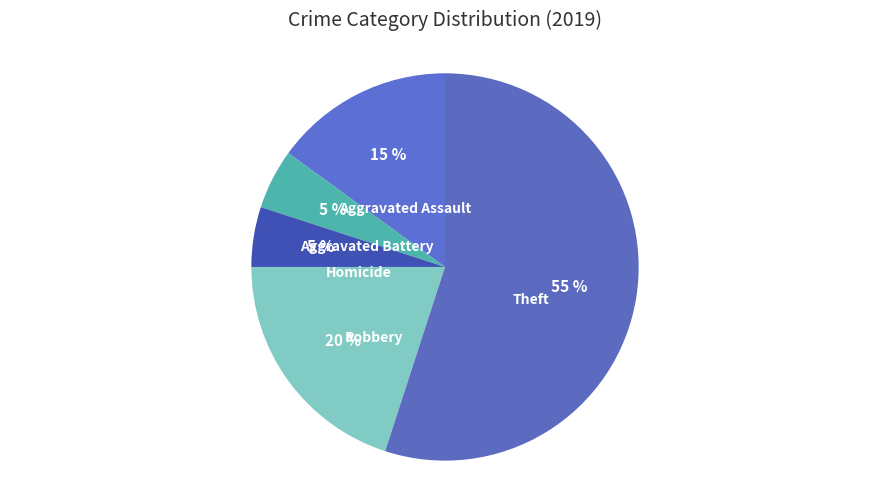

The Aggravated Battery slice represents 5% of the pie. True or false?

True